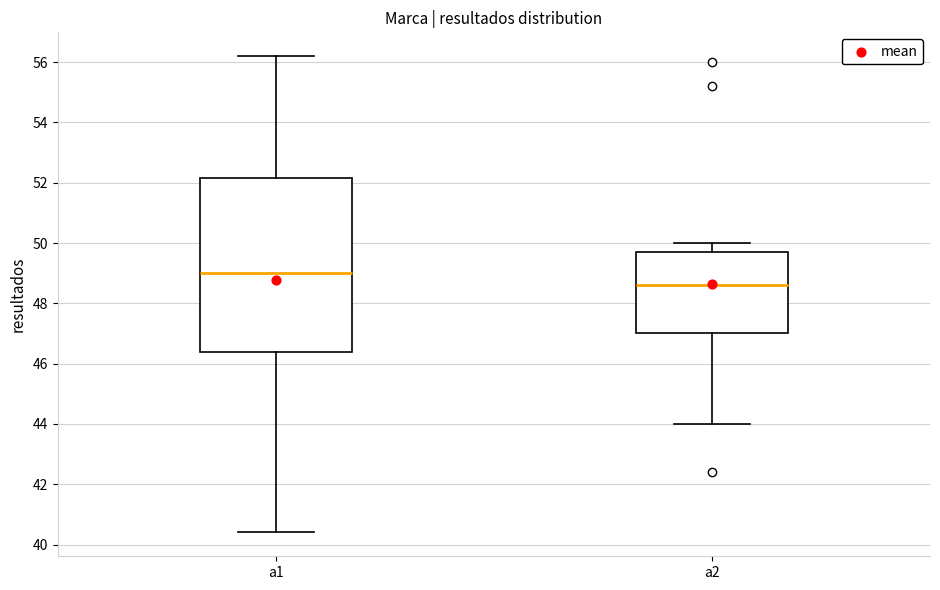

Where is the upper edge of the box for a1 on the y-axis? The values are not printed on the chart, so give them approximately, as read against the axis.

52.2